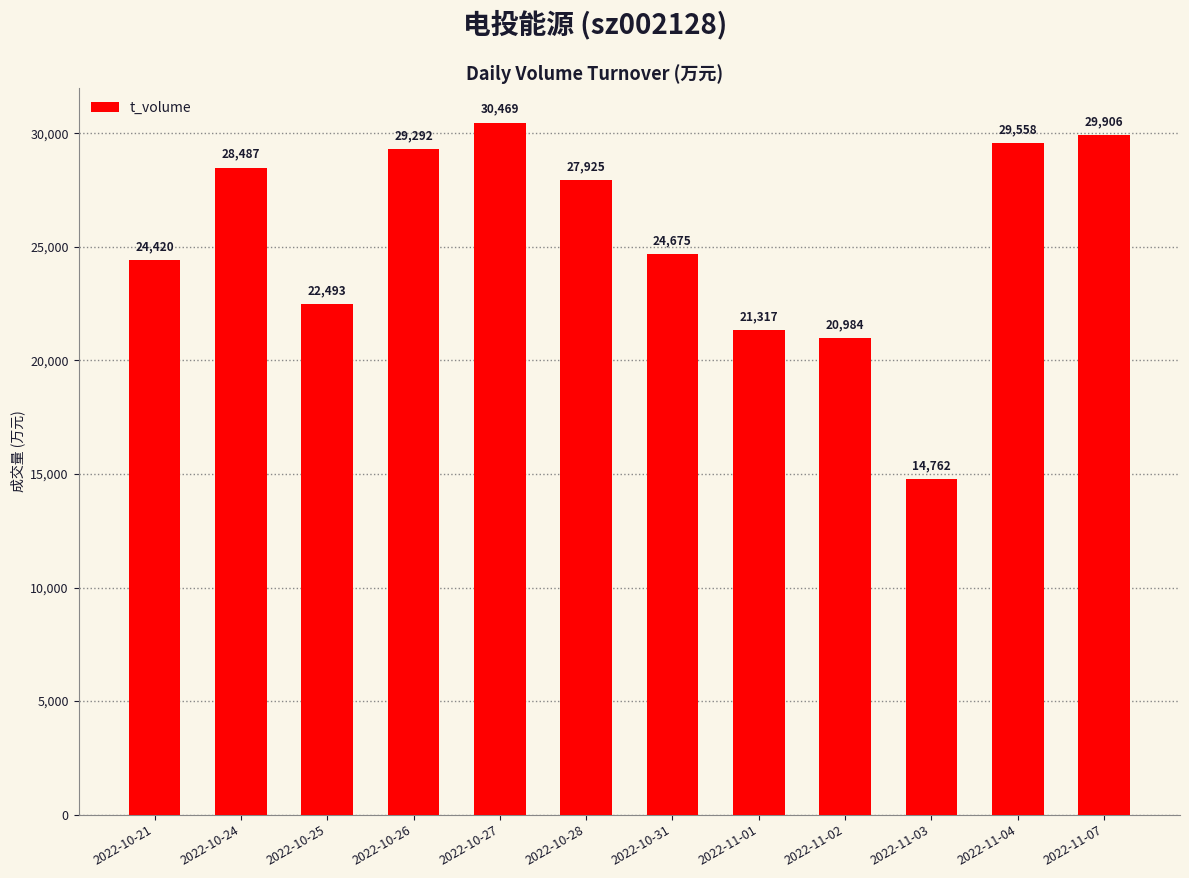

Is it true that the value at 2022-10-27 is 30469?

True